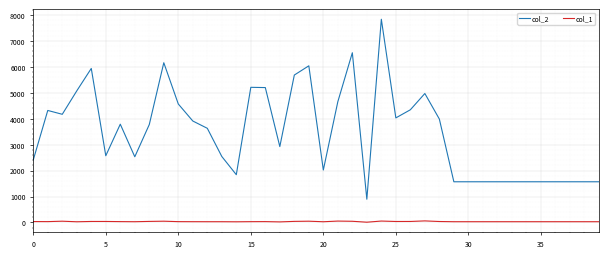

Rank the series by their maximum value, from lowest to highest.

col_1, col_2